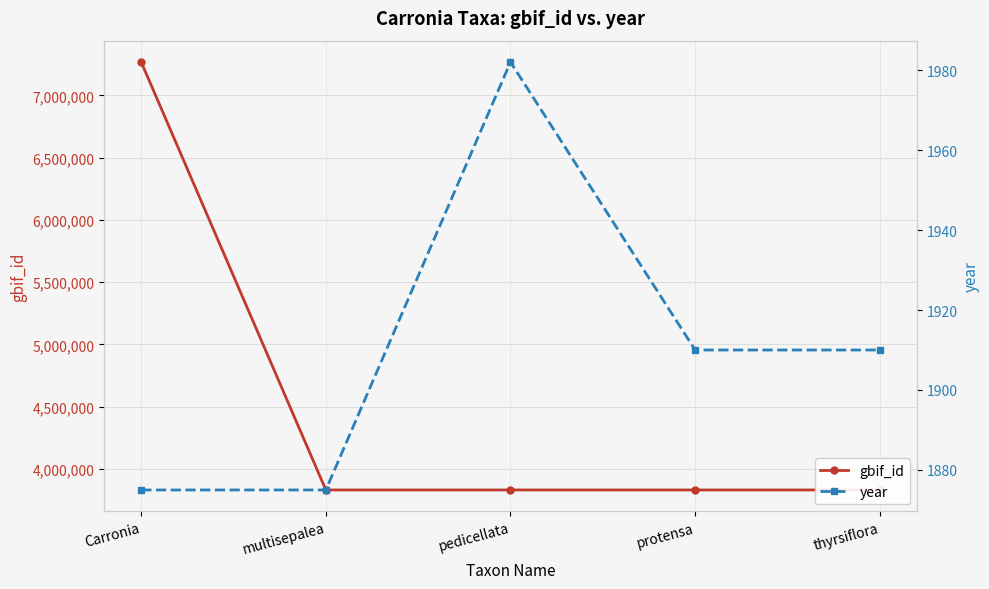

At which label does year reach its peak?

pedicellata